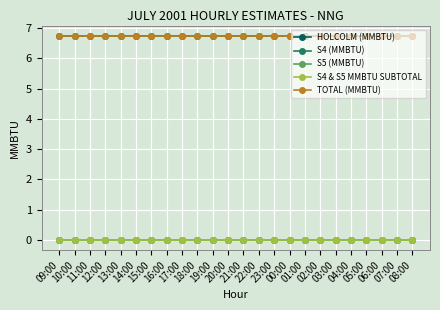

Does the chart have visible grid lines?

Yes